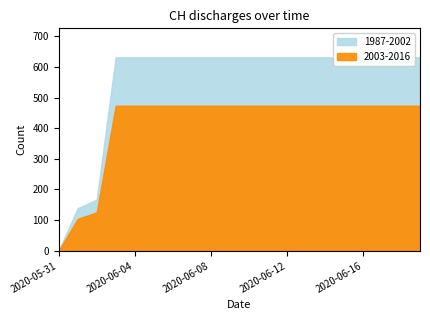

List the labels in order of value, smallest first.

2020-05-31, 2020-06-01, 2020-06-02, 2020-06-03, 2020-06-04, 2020-06-05, 2020-06-06, 2020-06-07, 2020-06-08, 2020-06-09, 2020-06-10, 2020-06-11, 2020-06-12, 2020-06-13, 2020-06-14, 2020-06-15, 2020-06-16, 2020-06-17, 2020-06-18, 2020-06-19